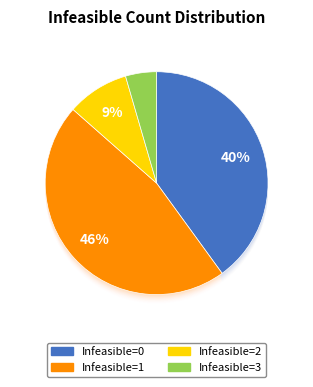

Count the number of slices in the pie.

4